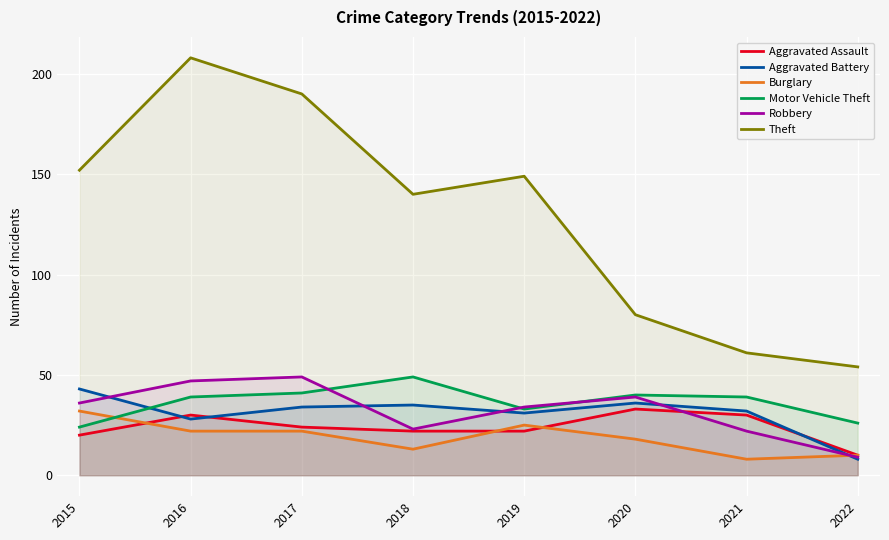

Reading left to right, transcribe all the data shown in this chart.

Aggravated Assault: 20	30	24	22	22	33	30	10
Aggravated Battery: 43	28	34	35	31	36	32	8
Burglary: 32	22	22	13	25	18	8	10
Motor Vehicle Theft: 24	39	41	49	33	40	39	26
Robbery: 36	47	49	23	34	39	22	9
Theft: 152	208	190	140	149	80	61	54